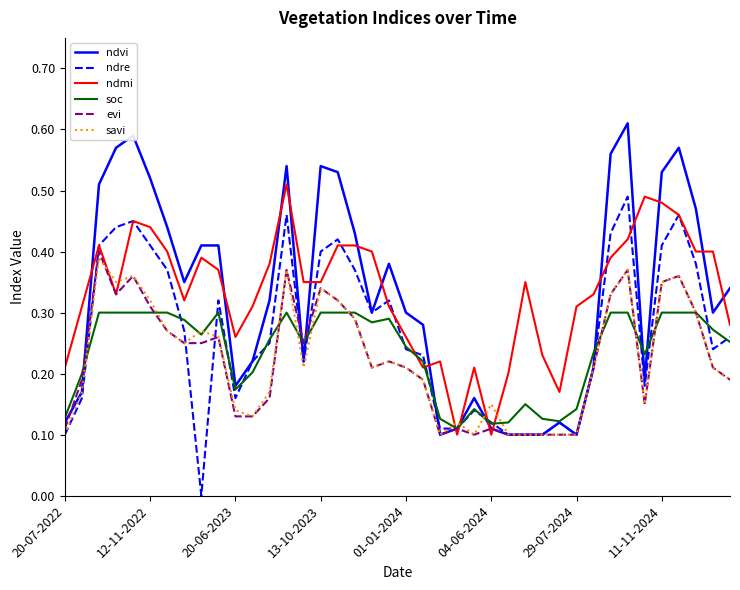

Which series has the widest spread of values?

ndvi